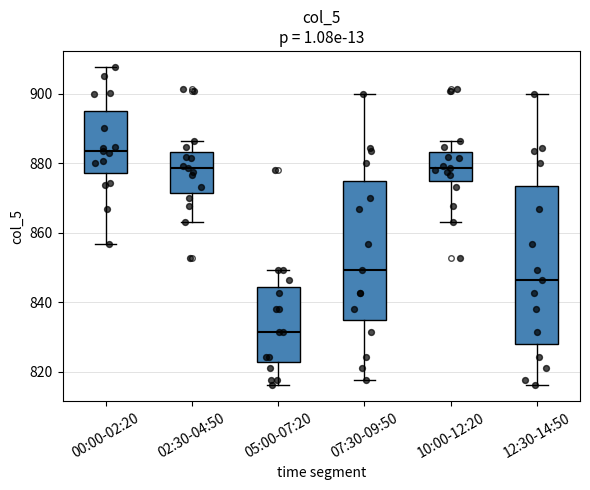

Reading left to right, read every box against the y-axis: the position of its median line, the range the box covers, and the ends of its whiskers. The values are not printed on the chart, so give them approximately, as read against the axis.

00:00-02:20: median 884, box 878 to 896, whiskers 856 to 908
02:30-04:50: median 878, box 872 to 884, whiskers 864 to 886
05:00-07:20: median 832, box 822 to 844, whiskers 816 to 850
07:30-09:50: median 850, box 834 to 874, whiskers 818 to 900
10:00-12:20: median 878, box 874 to 884, whiskers 864 to 886
12:30-14:50: median 846, box 828 to 874, whiskers 816 to 900